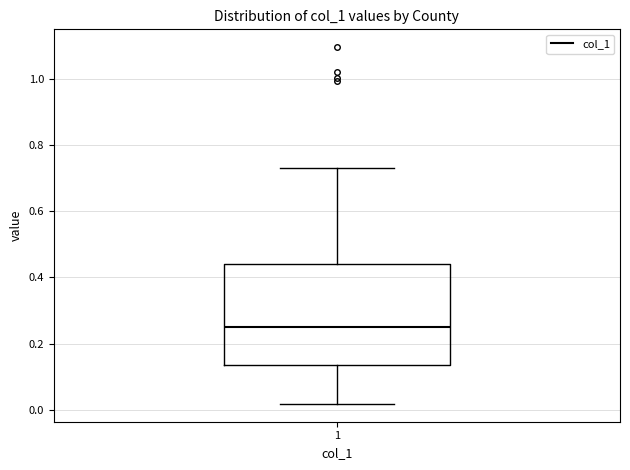

Transcribe this box plot: give where the median line is, the range the box spans, and where the two whiskers end, as read against the y-axis. The values are not printed on the chart, so give them approximately, as read against the axis.

median 0.26, box 0.14 to 0.44, whiskers 0.02 to 0.72